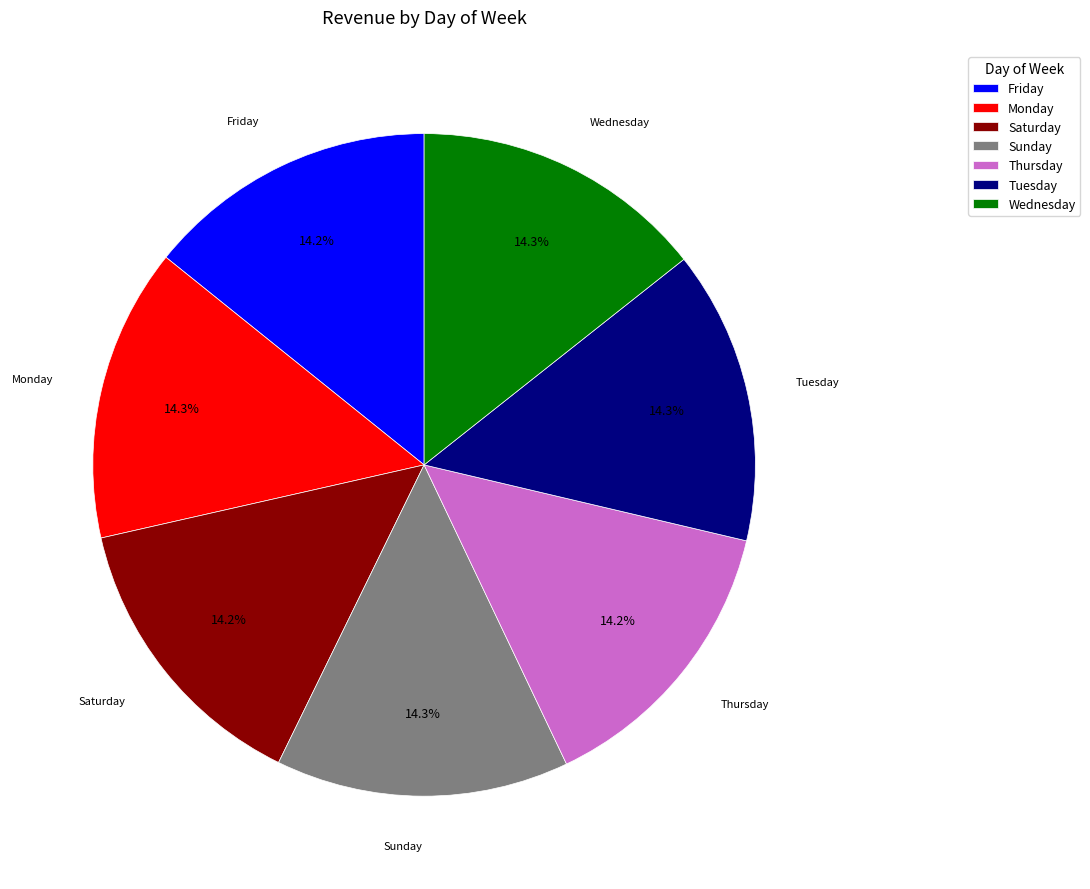

What is the ratio of the value at Thursday to the value at Monday?

1.0